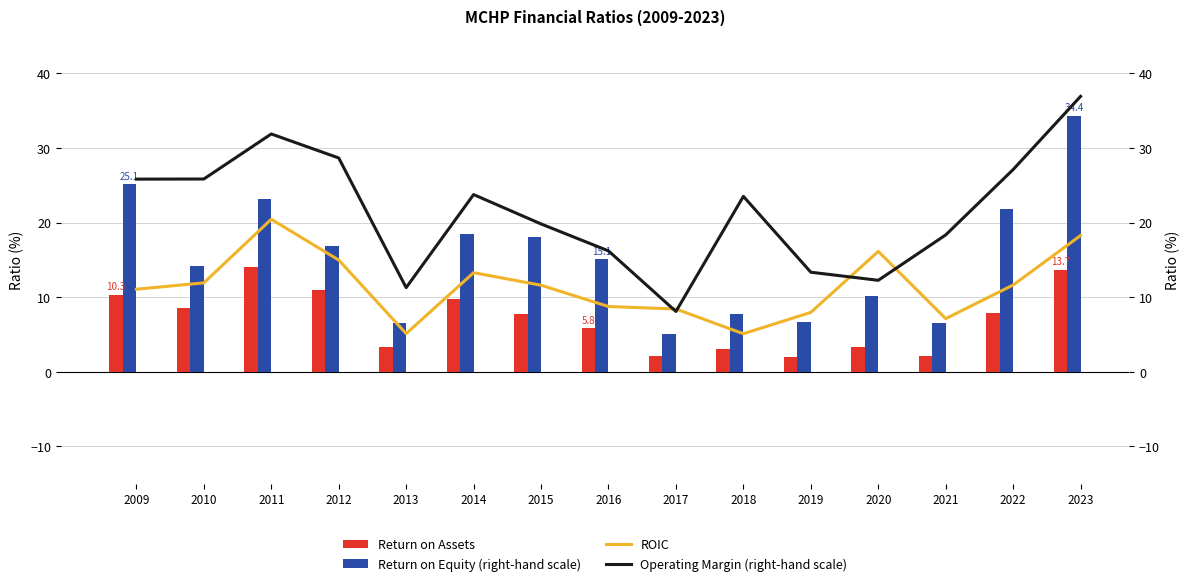

What are all the series names shown in the legend?

ReturnOnAssets, ReturnOnEquity, roic, OperatingMargin